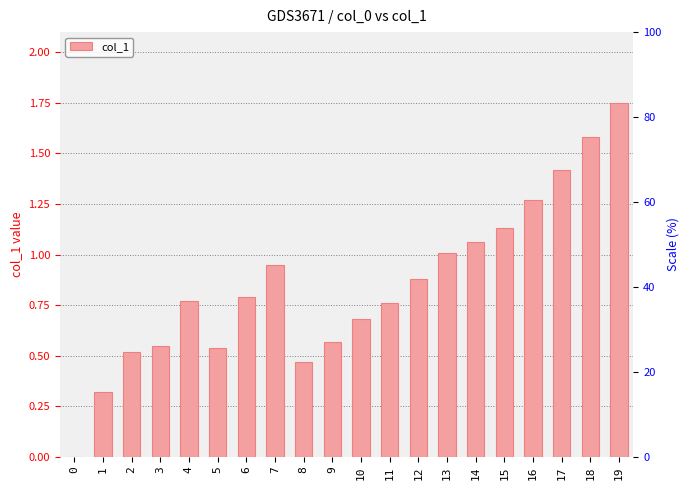

Reading right to left, transcribe all the data shown in this chart.

1.8	1.6	1.4	1.3	1.1	1.1	1.0	0.9	0.8	0.7	0.6	0.5	0.9	0.8	0.5	0.8	0.6	0.5	0.3	0.0